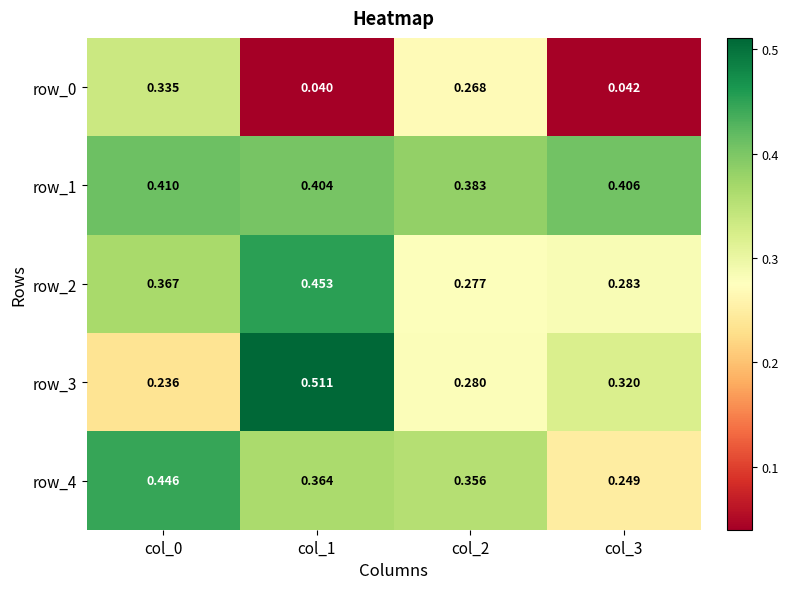

Which label corresponds to the smallest value in the chart?

col_1